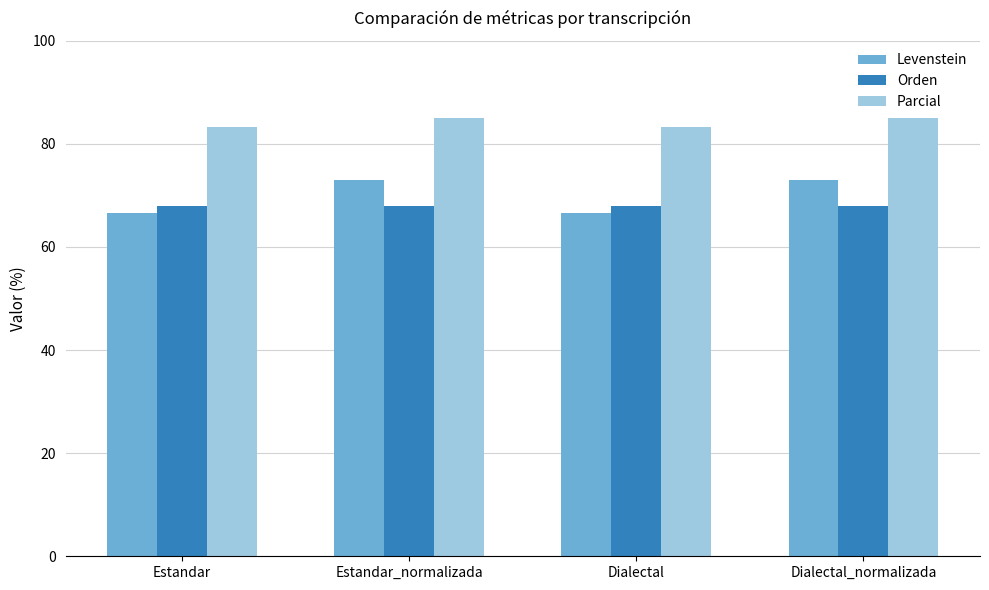

What value does the Levenstein series have at Estandar_normalizada?

73.1